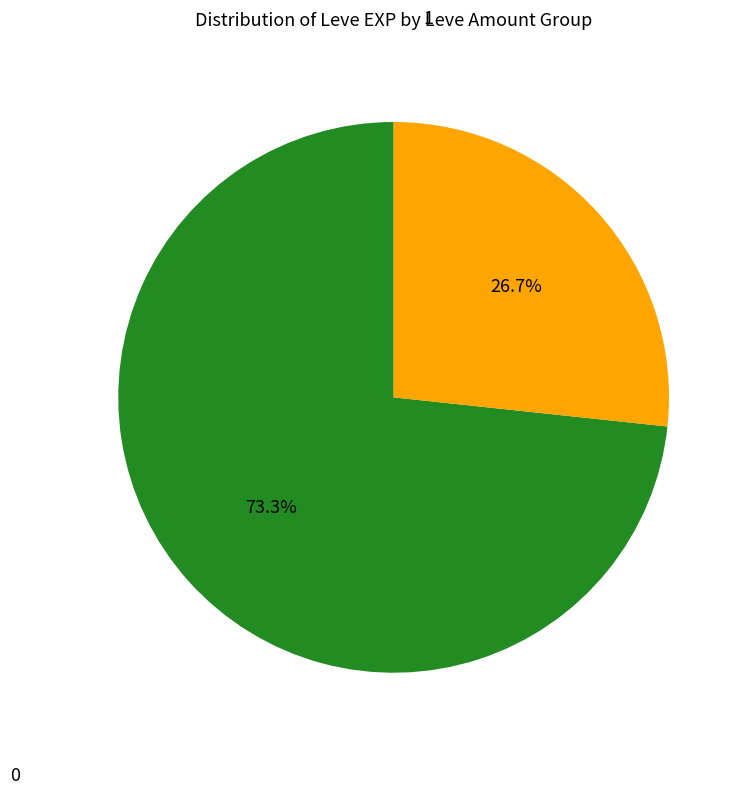

How many slices are in this pie chart?

2